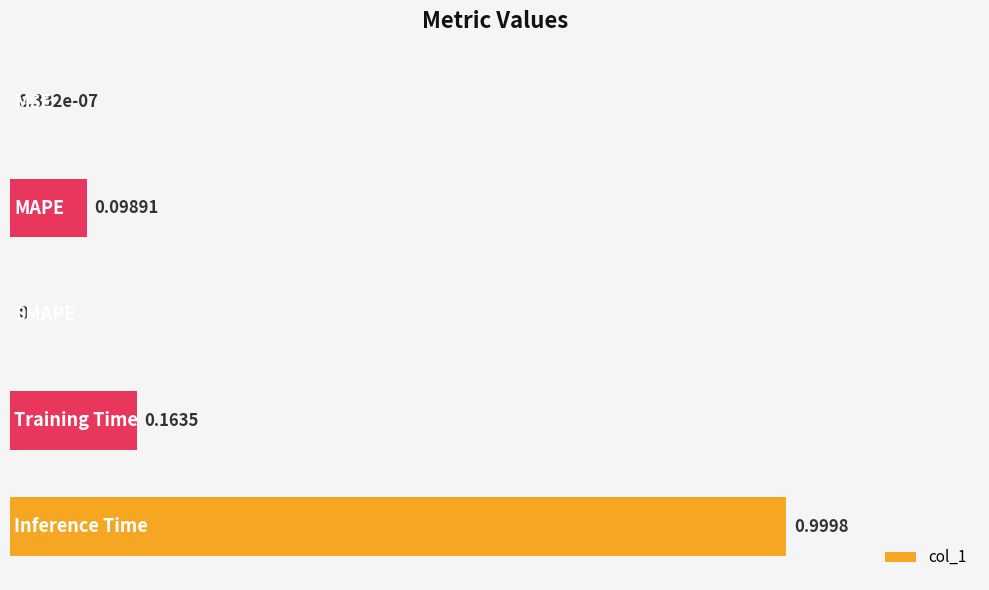

What is the sum of all values?

1.3